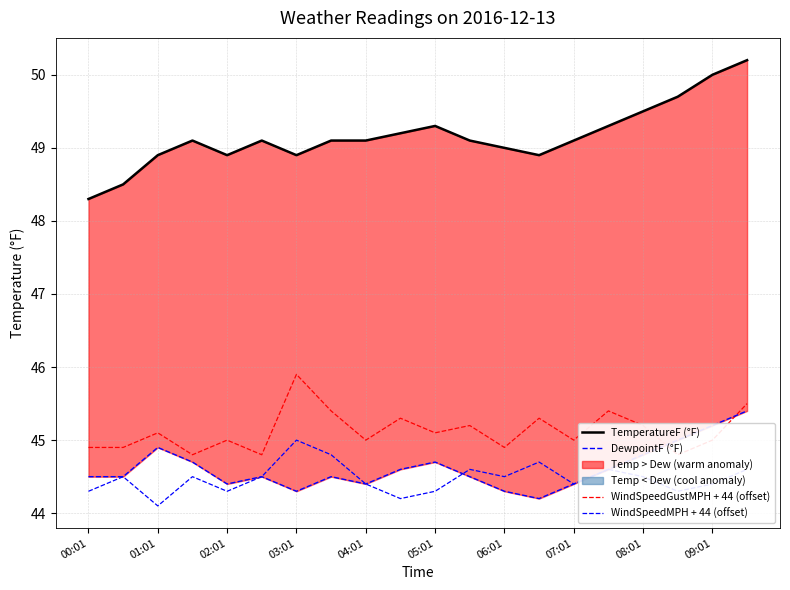

What is the greatest value displayed?

50.2